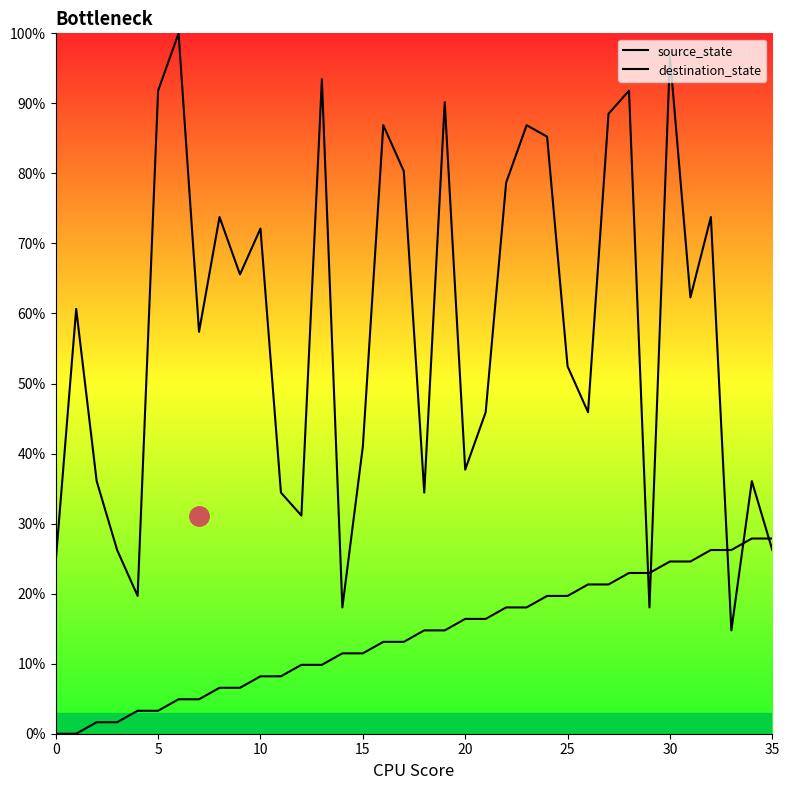

Is this an area chart (filled region under the line)?

No